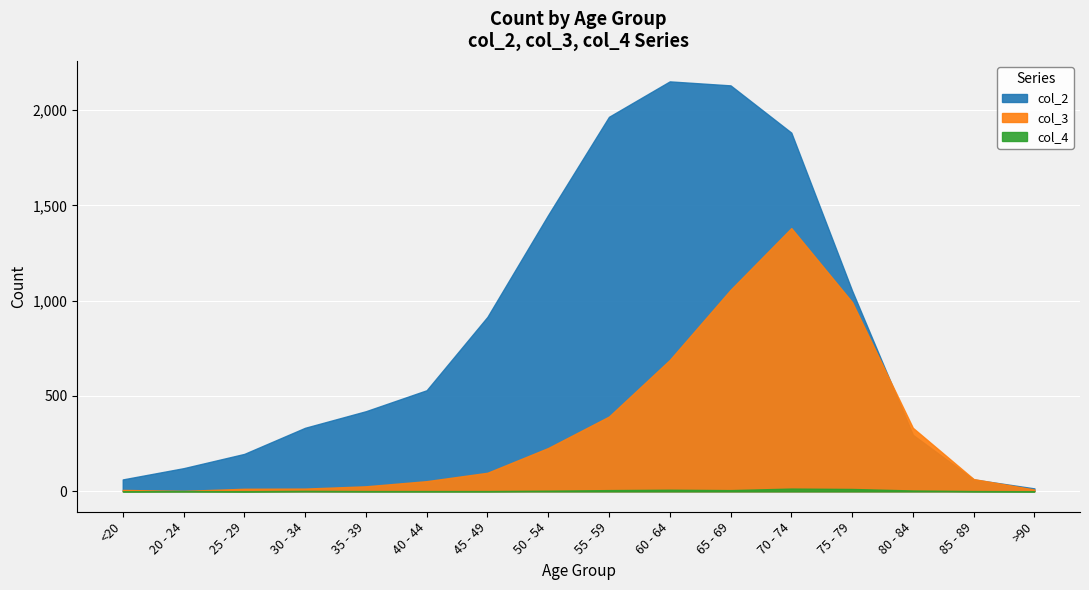

True or false: col_2 has more than 2 points higher than both neighbors.

False